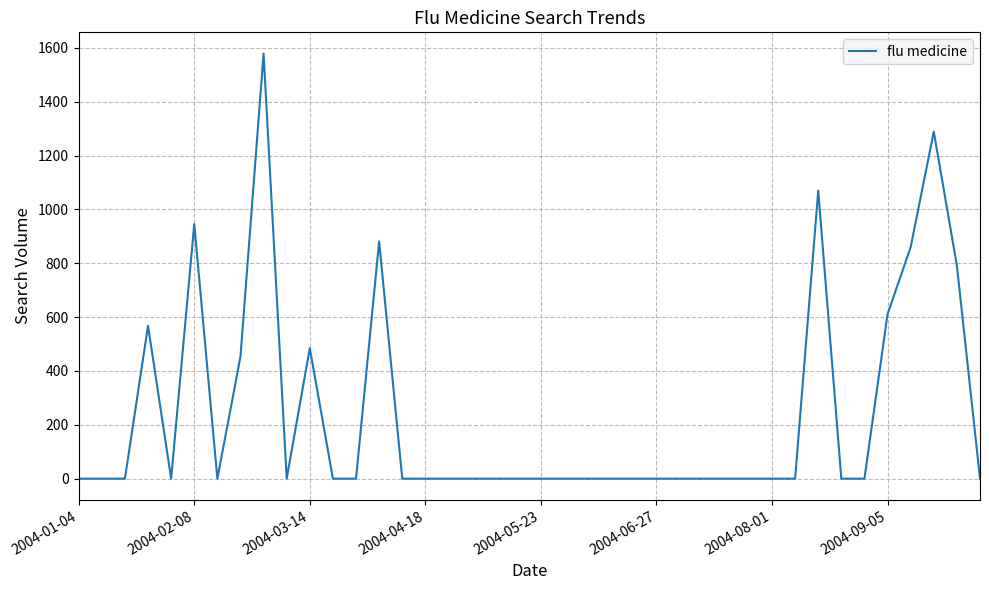

What is the difference between the maximum and minimum values?

1579.0